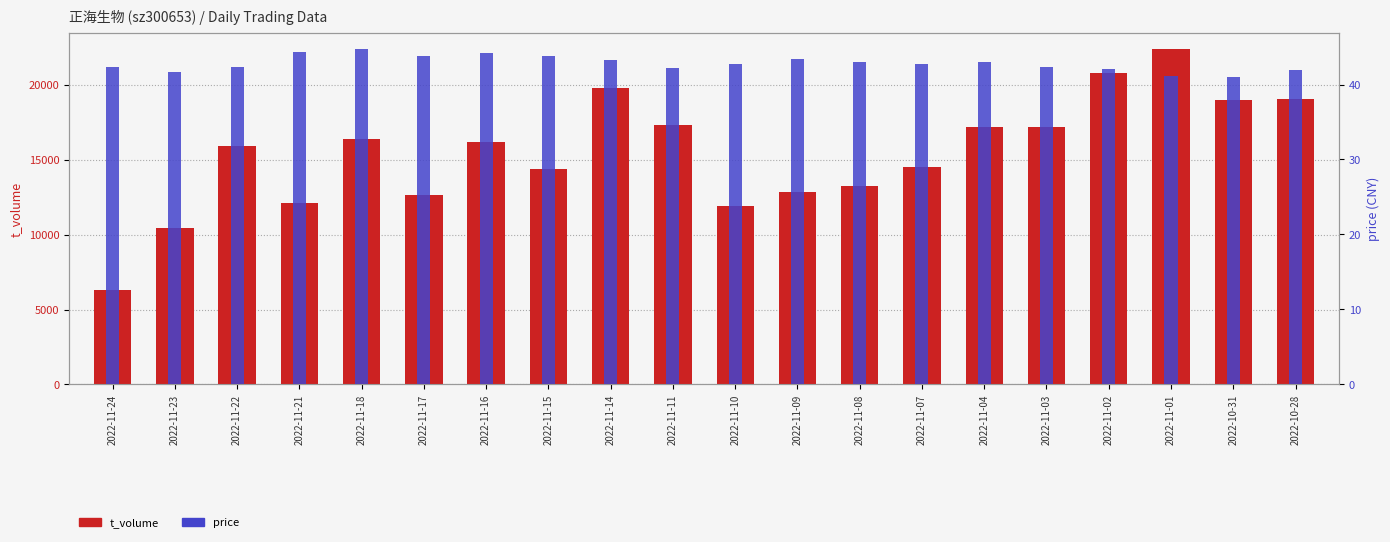

What is the label of the 11th bar from the right?

2022-11-11